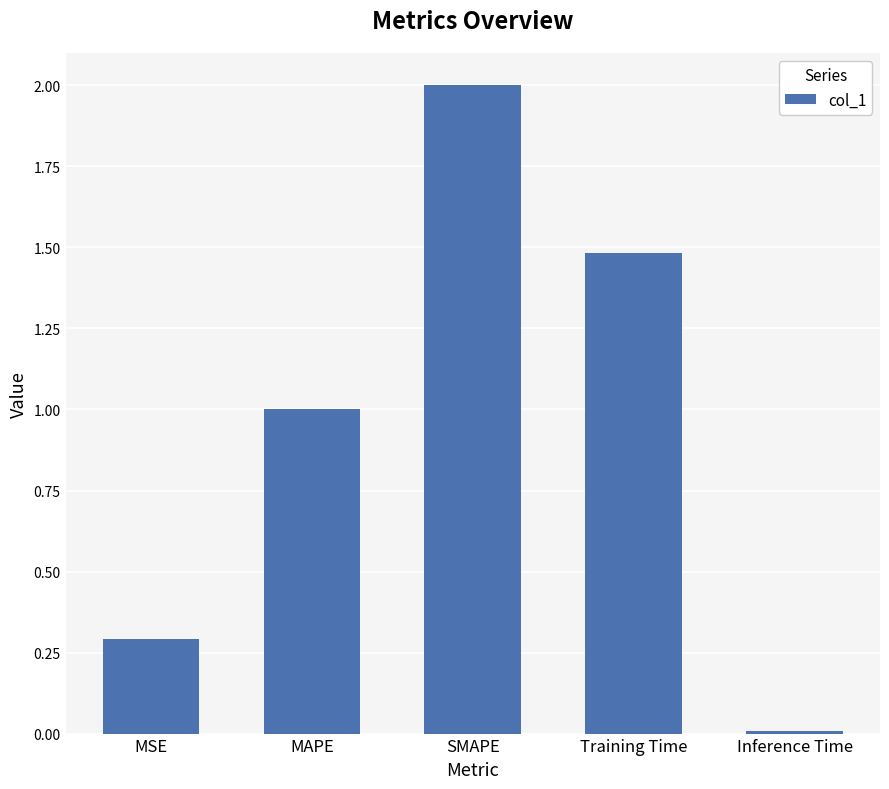

What is the change in value from SMAPE to Training Time?

-0.5